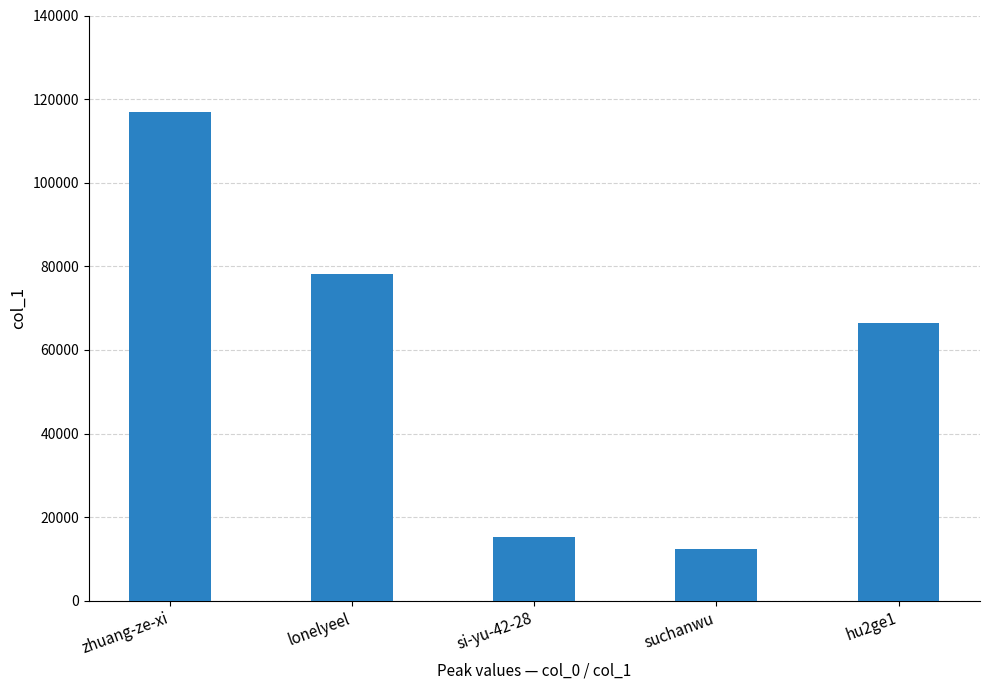

What is the approximate value at lonelyeel, to the nearest 100?

78100